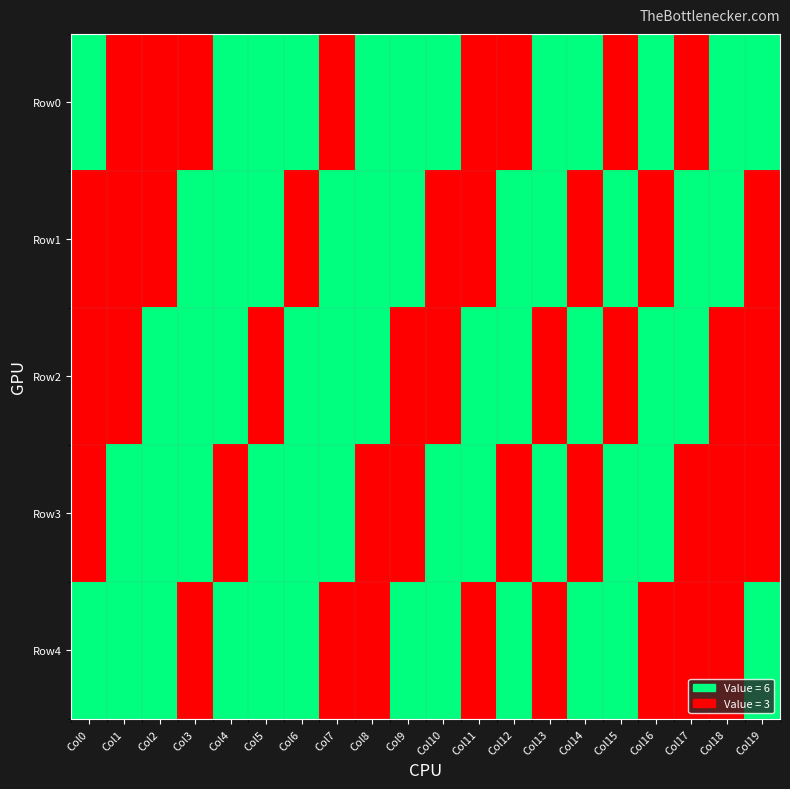

At Col5, list the series in order from smallest to largest.

Row2, Row0, Row1, Row3, Row4